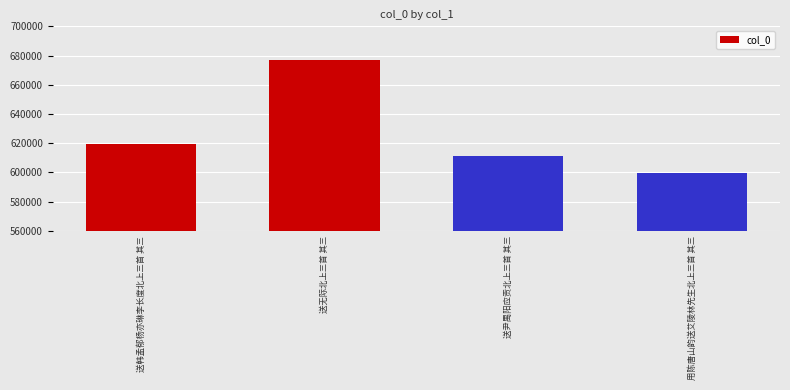

List the labels in order of value, largest first.

送无际北上三首 其三, 送韩孟郁杨亦琳李长度北上三首 其三, 送尹禺阳应贡北上三首 其三, 用陈唐山韵送艾陵林先生北上三首 其三